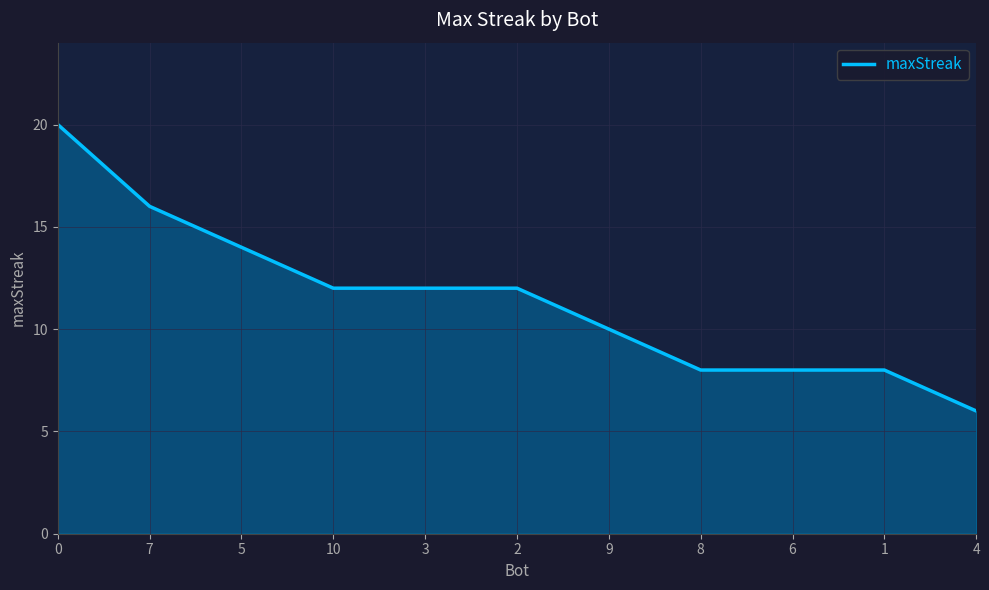

The chart shows a value of 6 at 9. True or false?

False